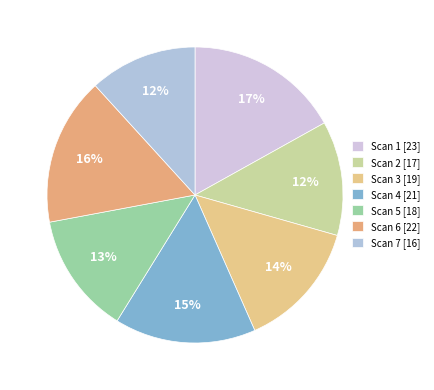

What is the smallest slice in the pie chart?

Scan 7